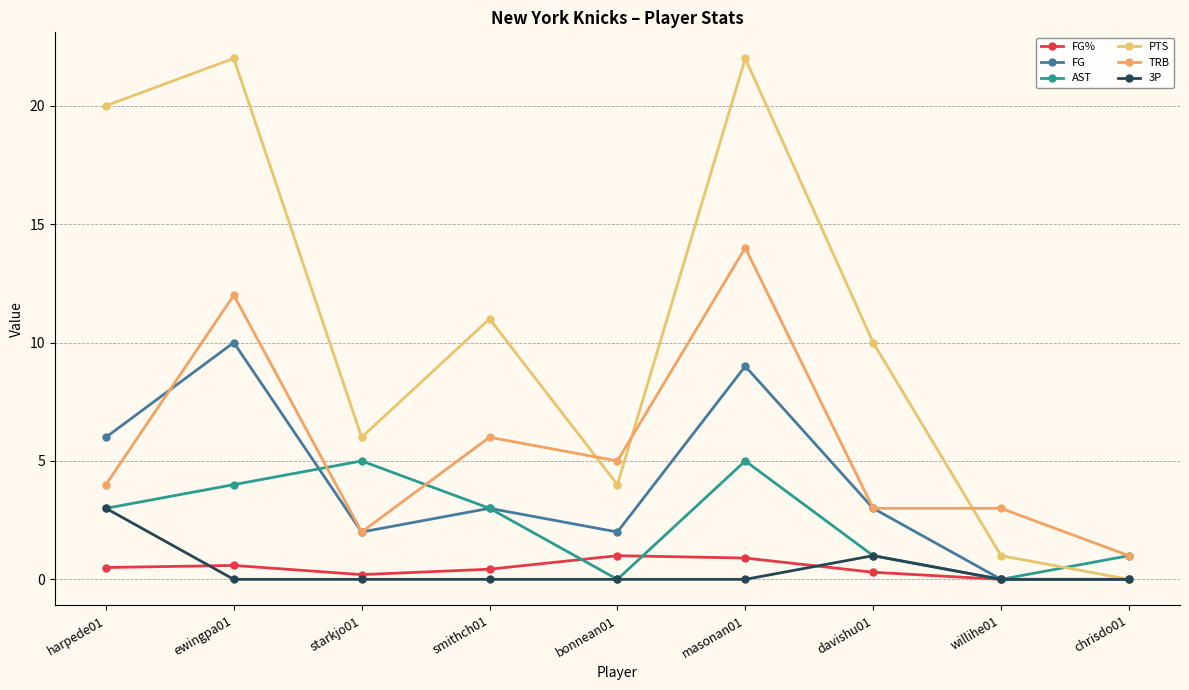

Which series changed the most between harpede01 and willihe01?

PTS